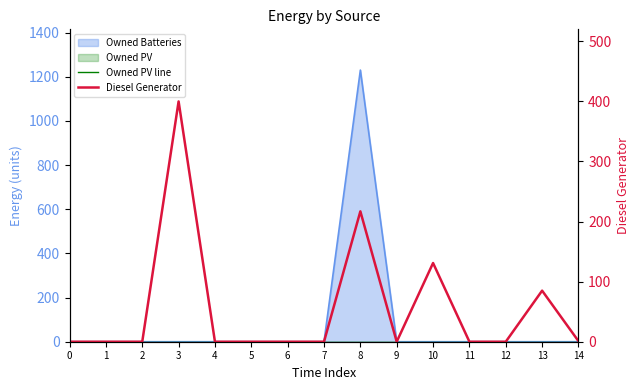

How many lines are shown in the chart?

2